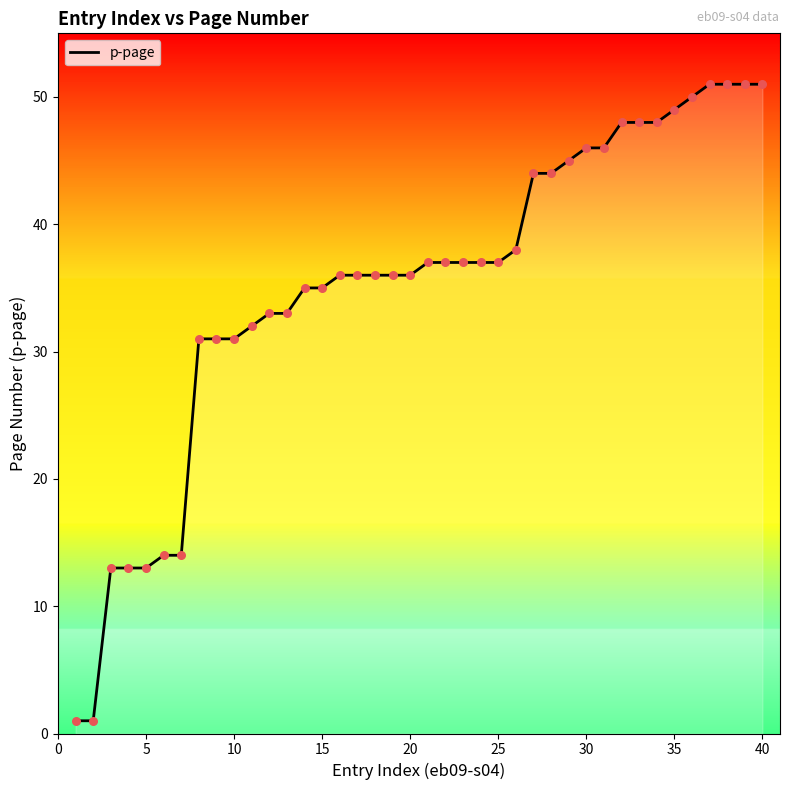

What is the difference between the maximum and minimum values?

50